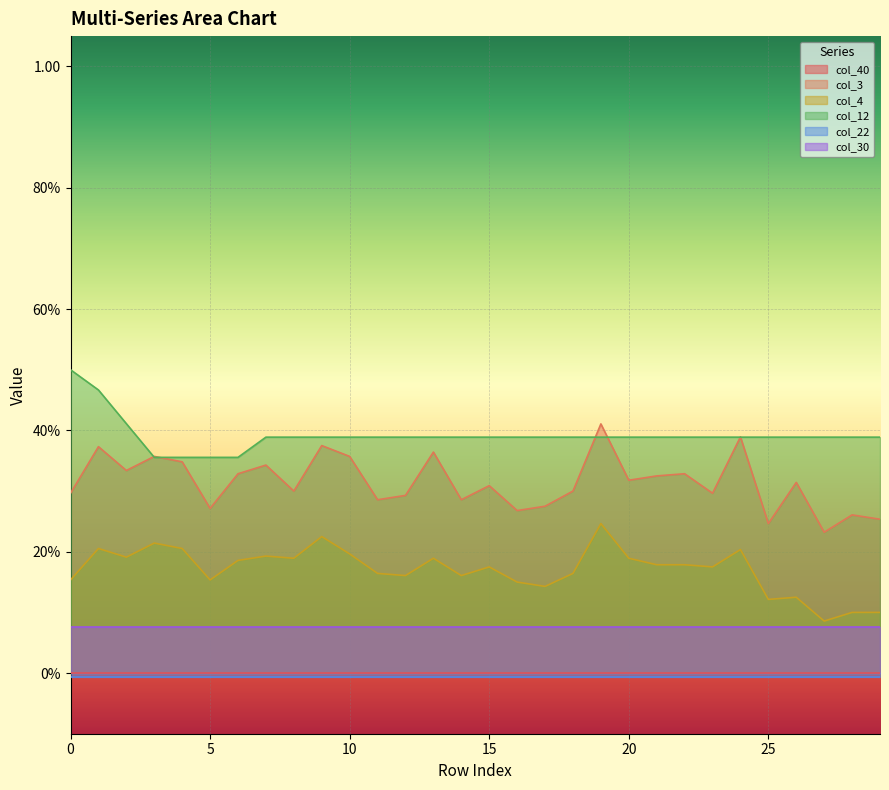

Which series has the largest range (max minus min)?

col_3